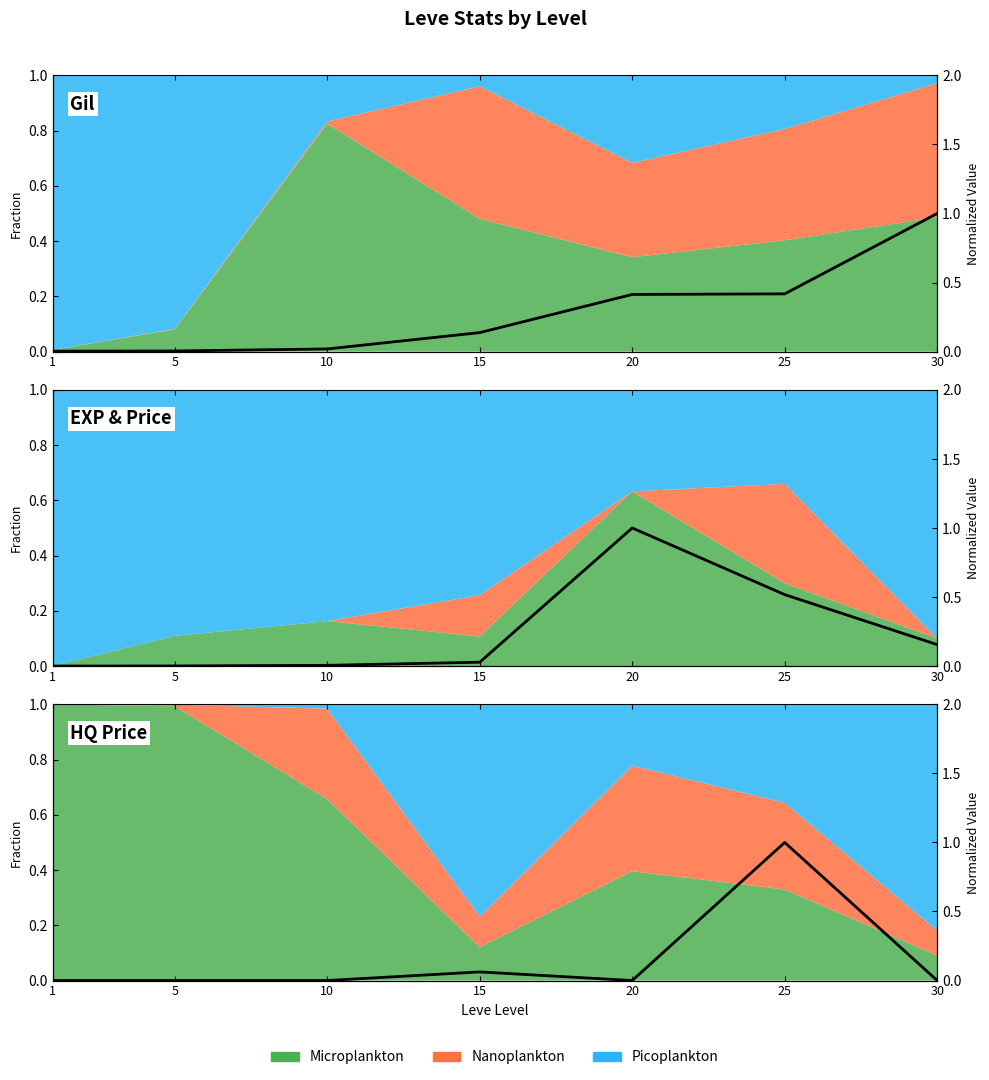

What is the spread (max minus min) of values at 15?

0.1